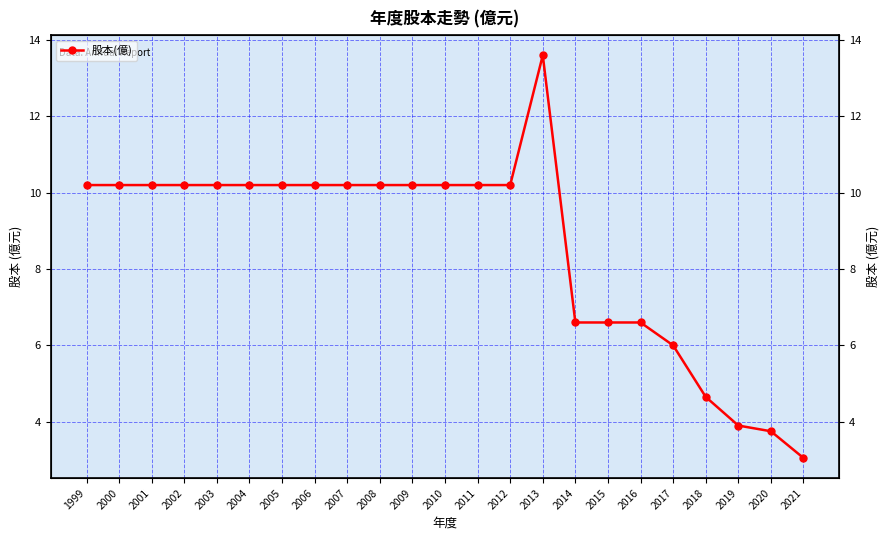

How many lines are shown in the chart?

1